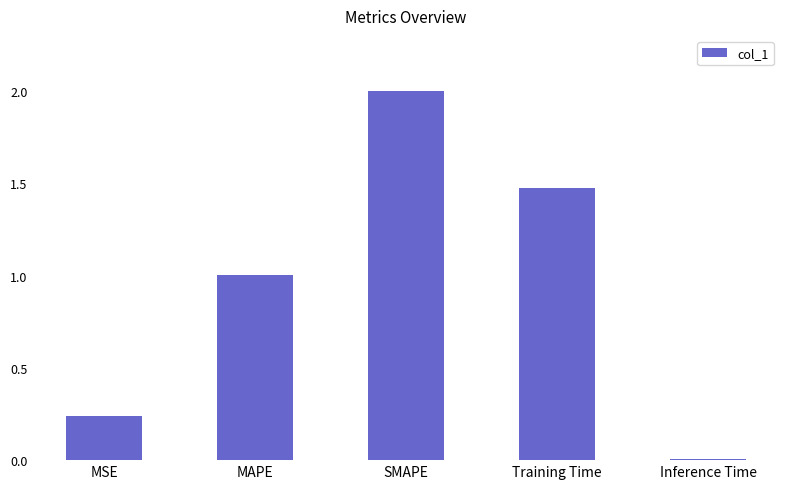

What position from the left is MAPE?

2